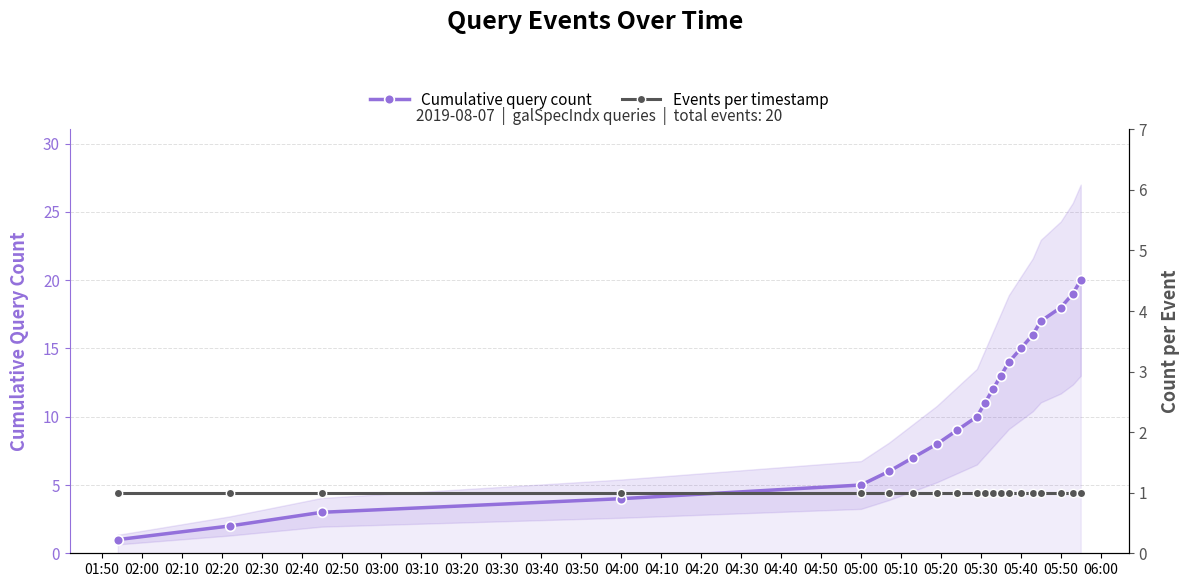

How many data points in Cumulative query count are less than 11?

10